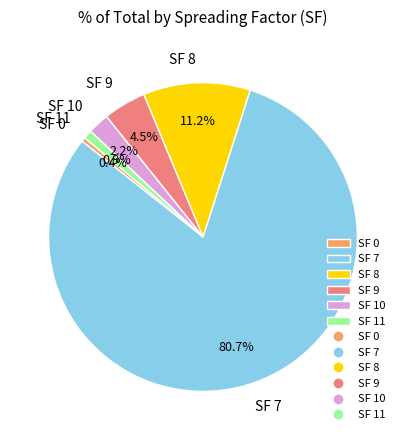

Which has a higher value, SF 9 or SF 8?

SF 8